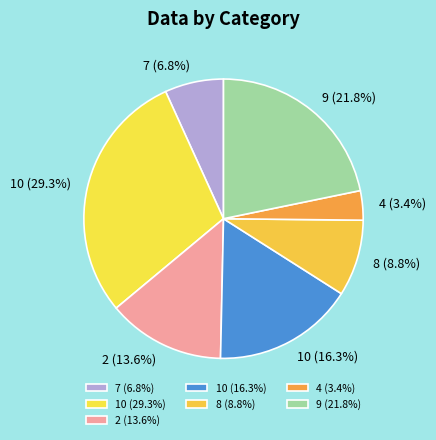

To the nearest percent, what is the difference between the largest and smallest slice percentages?

26%